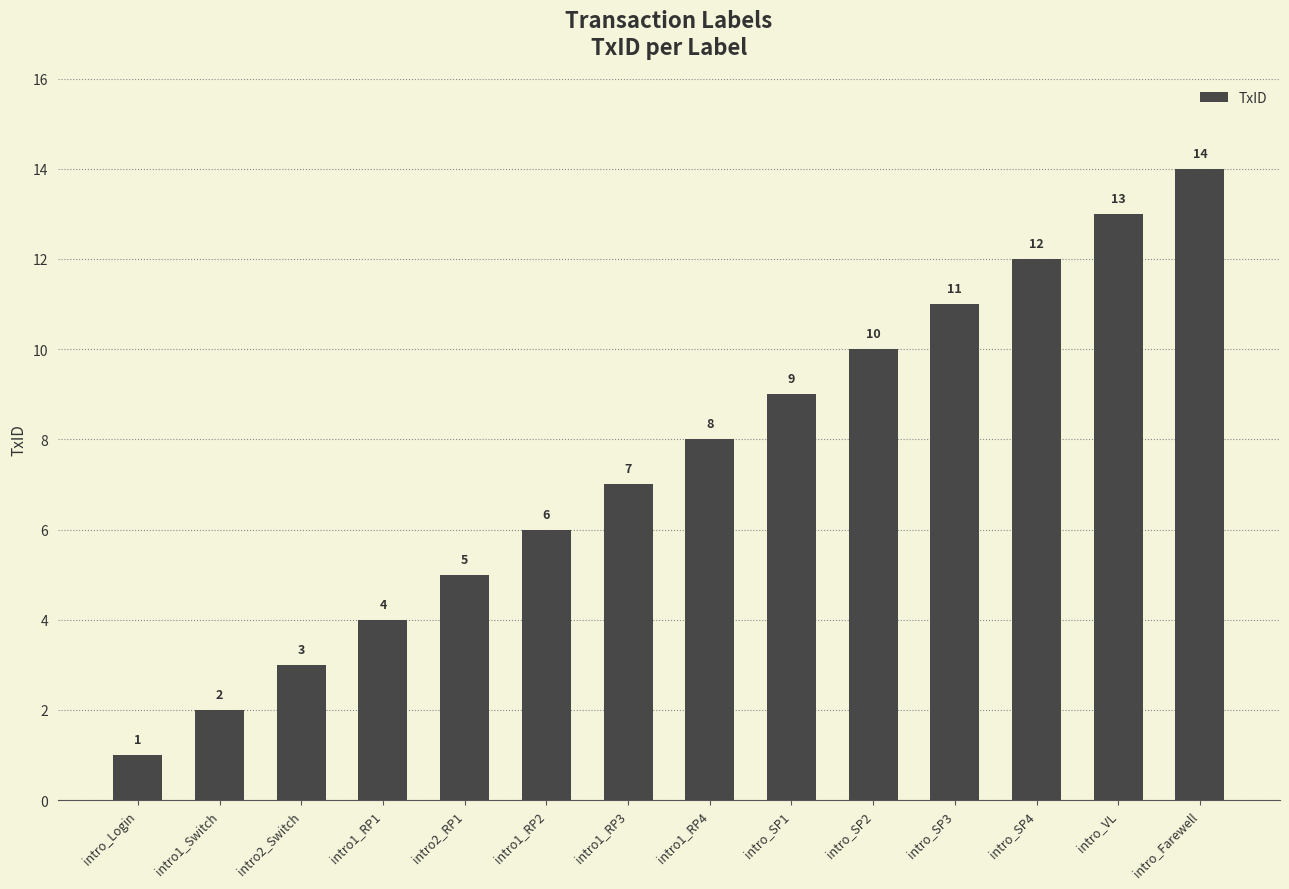

Reading left to right, extract all data points from this chart.

1	2	3	4	5	6	7	8	9	10	11	12	13	14